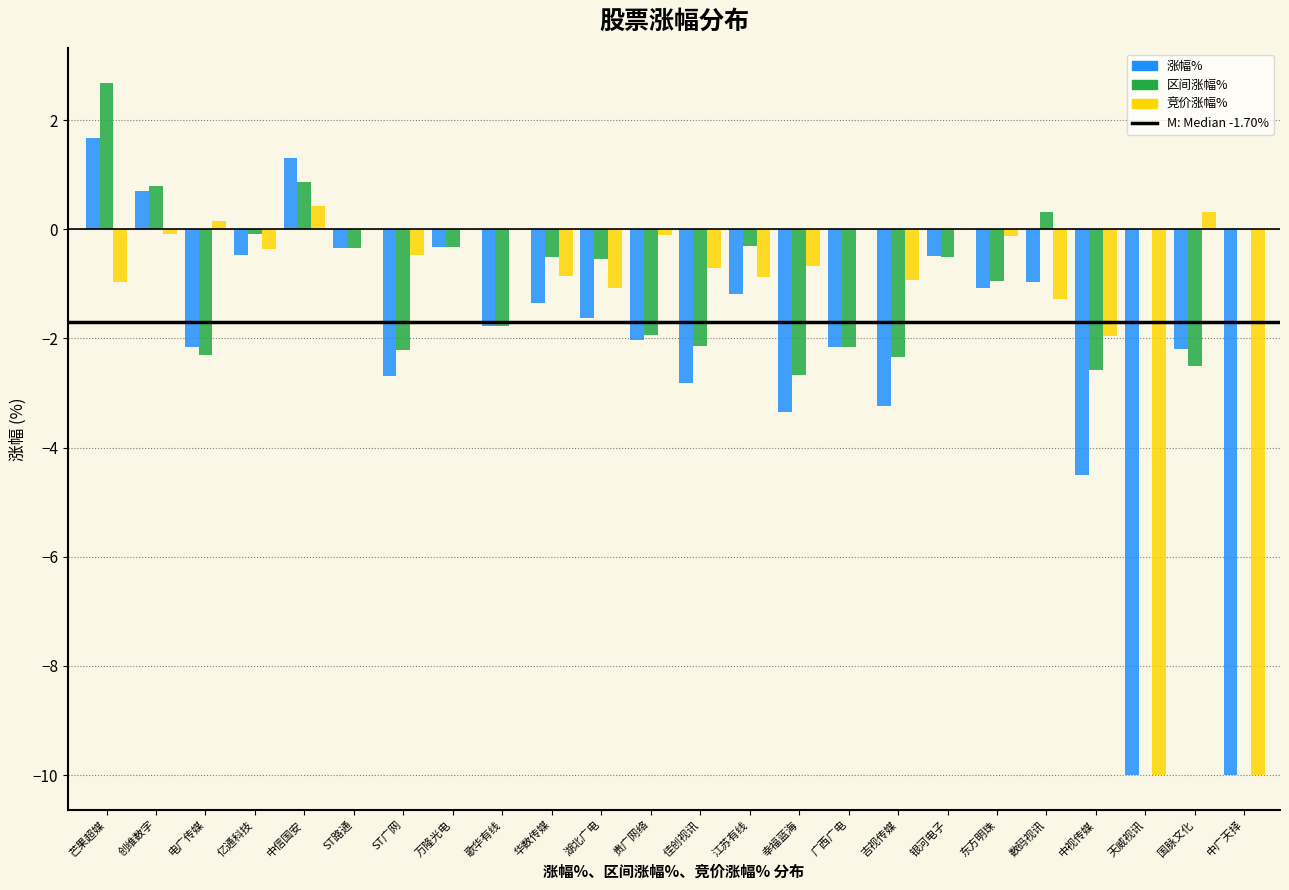

Which series changed the most between 广西广电 and 吉视传媒?

涨幅%